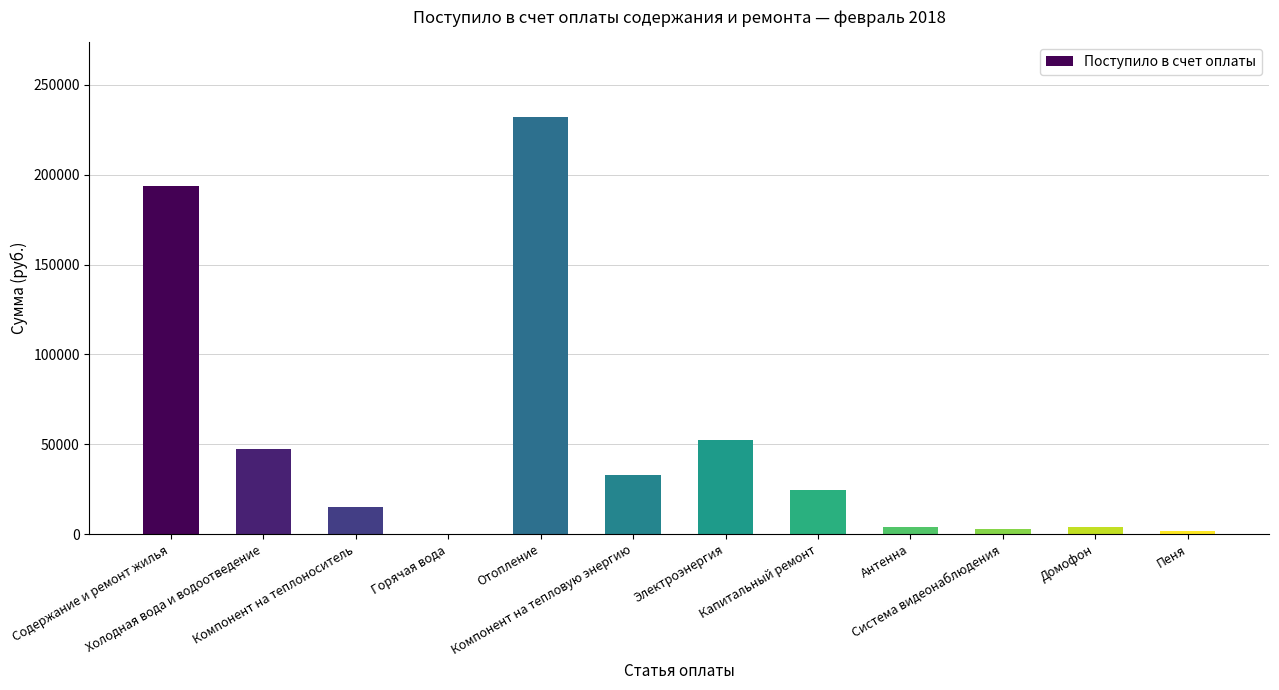

True or false: the data shows 62745.9 at Холодная вода и водоотведение.

False